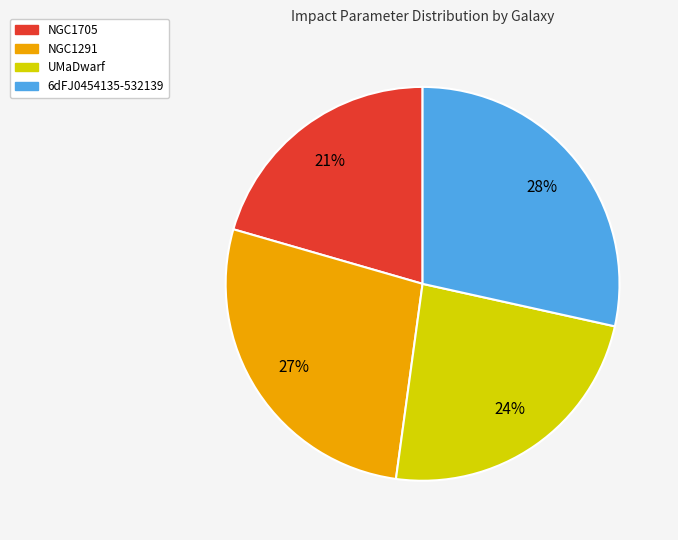

Between NGC1705 and NGC1291, which is larger?

NGC1291